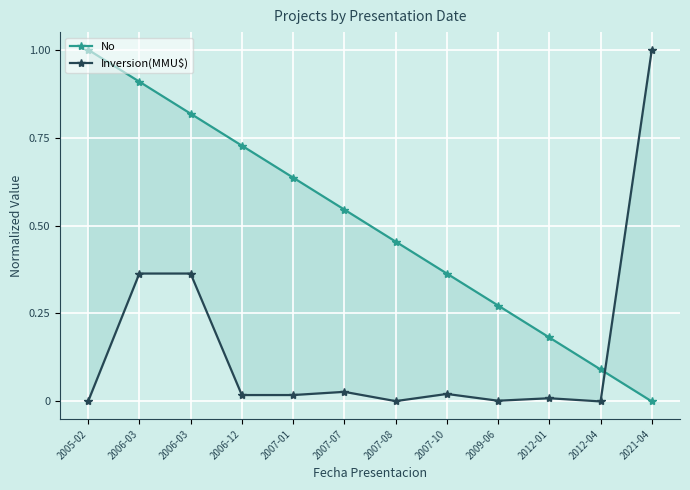

Which series has the largest total across all categories?

No